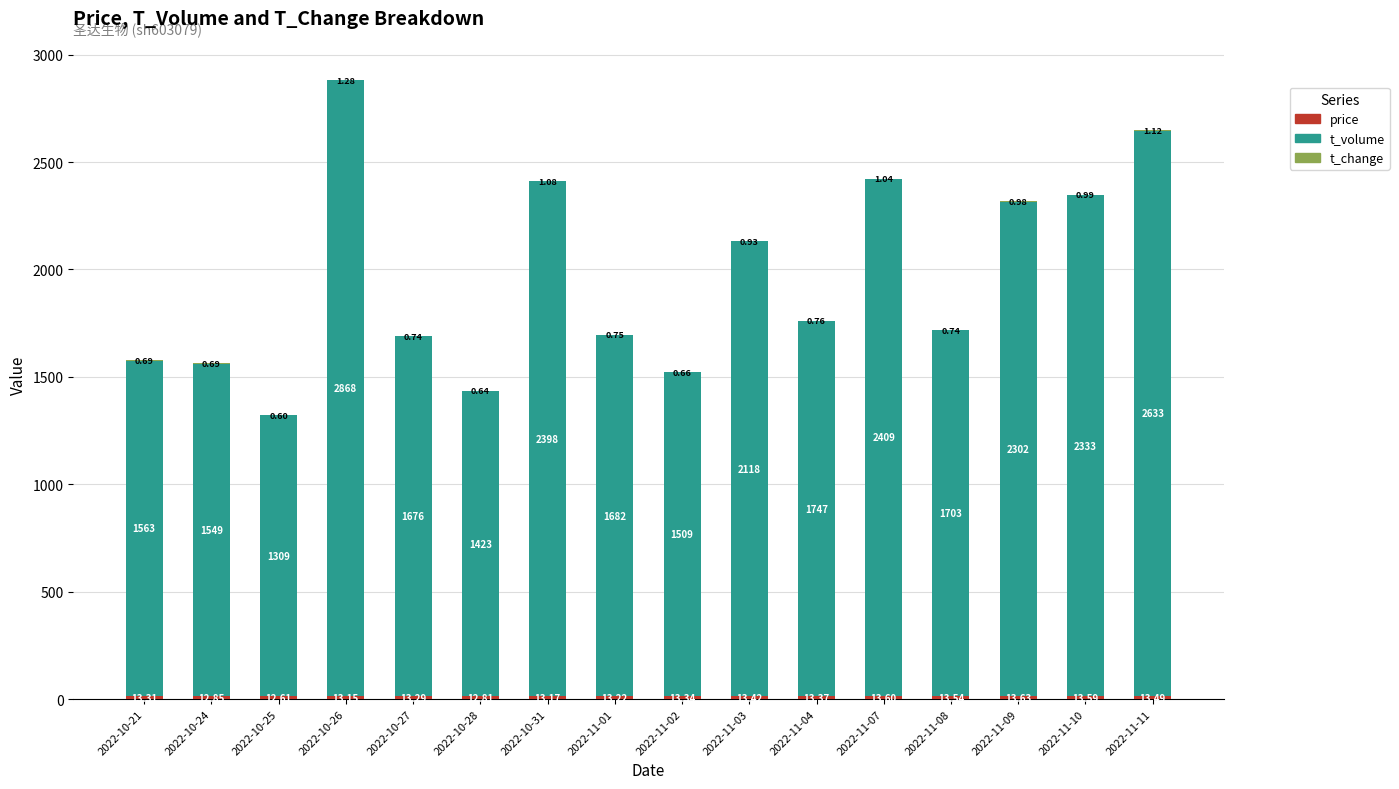

What is the total value across all series at 2022-11-02?

1523.0